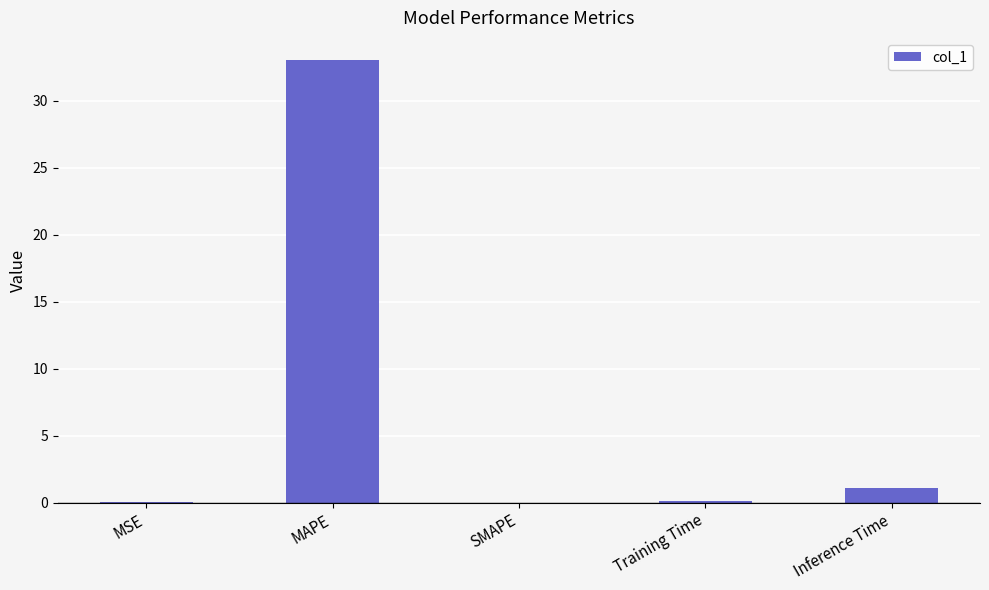

Where is the data nearest to the value 16?

Inference Time